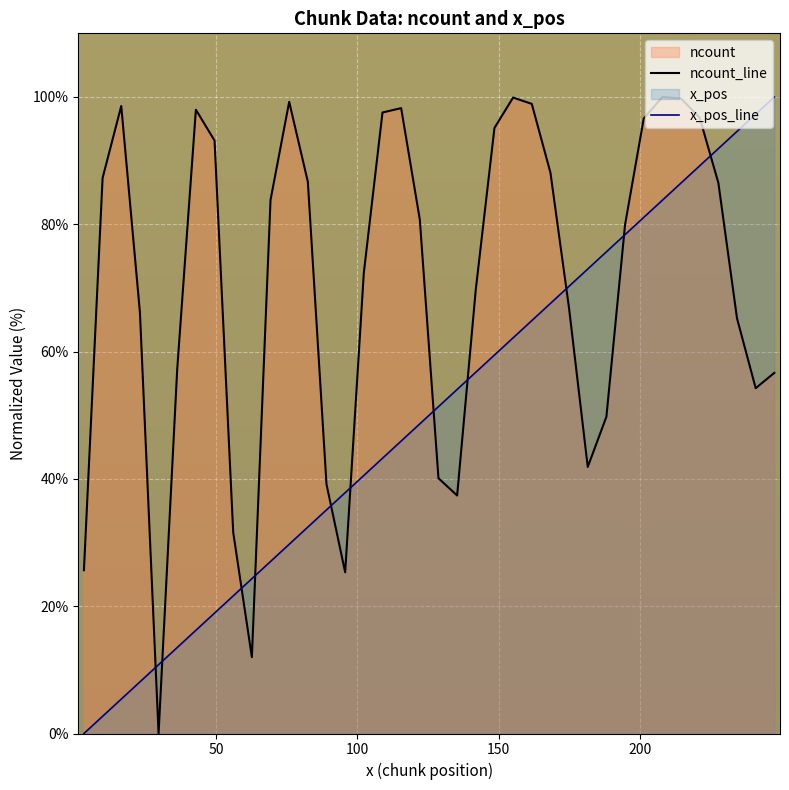

True or false: x_pos has more than 2 interior local peaks.

False